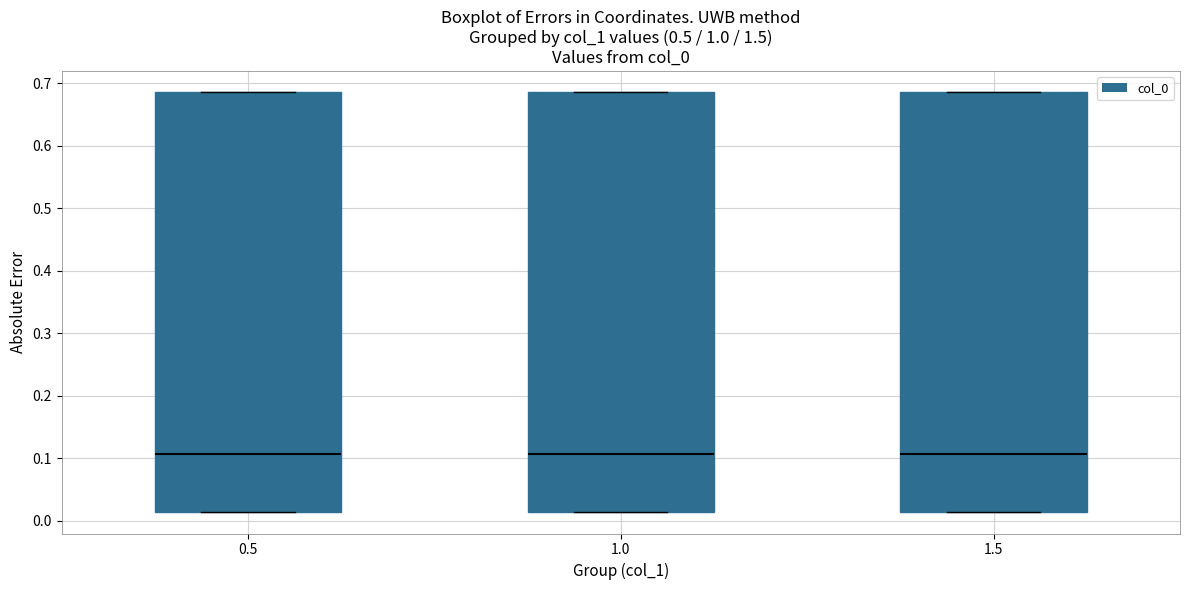

Reading left to right, transcribe this box plot: for each box, give where its median line is, the range the box spans, and where its two whiskers end, as read against the y-axis. The values are not printed on the chart, so give them approximately, as read against the axis.

0.5: median 0.11, box 0.01 to 0.69, whiskers 0.01 to 0.69
1.0: median 0.11, box 0.01 to 0.69, whiskers 0.01 to 0.69
1.5: median 0.11, box 0.01 to 0.69, whiskers 0.01 to 0.69